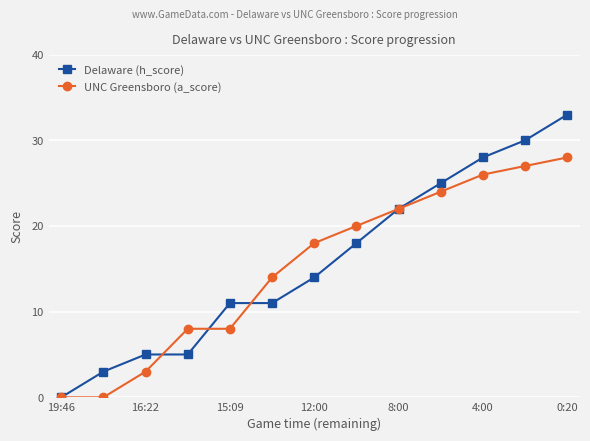

What is the value of the UNC Greensboro (a_score) point at the 13th from the left?

28